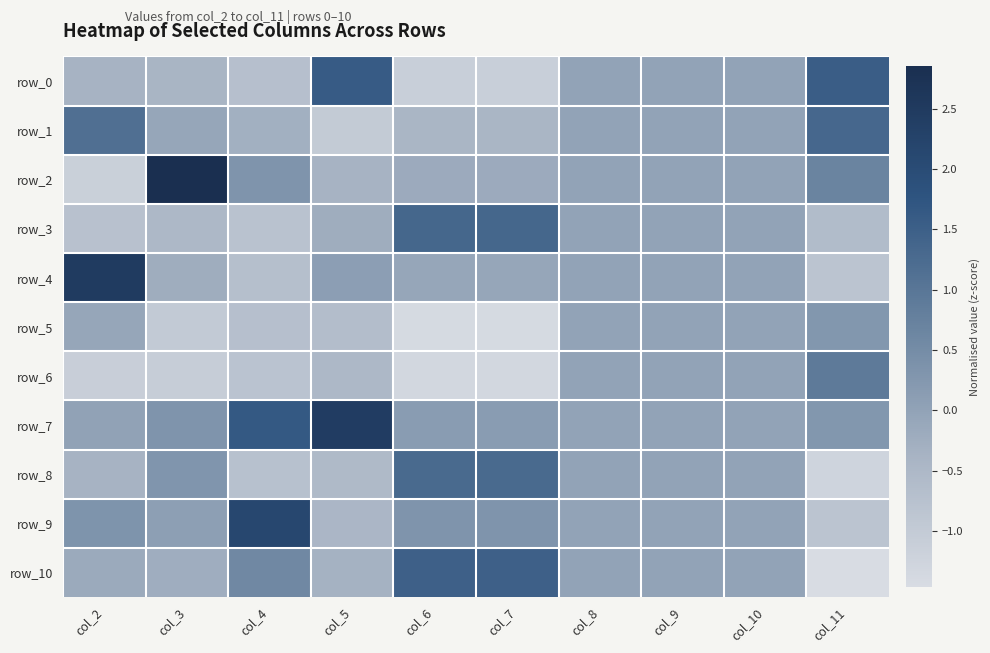

At which label is row_10 closest to 0?

col_8